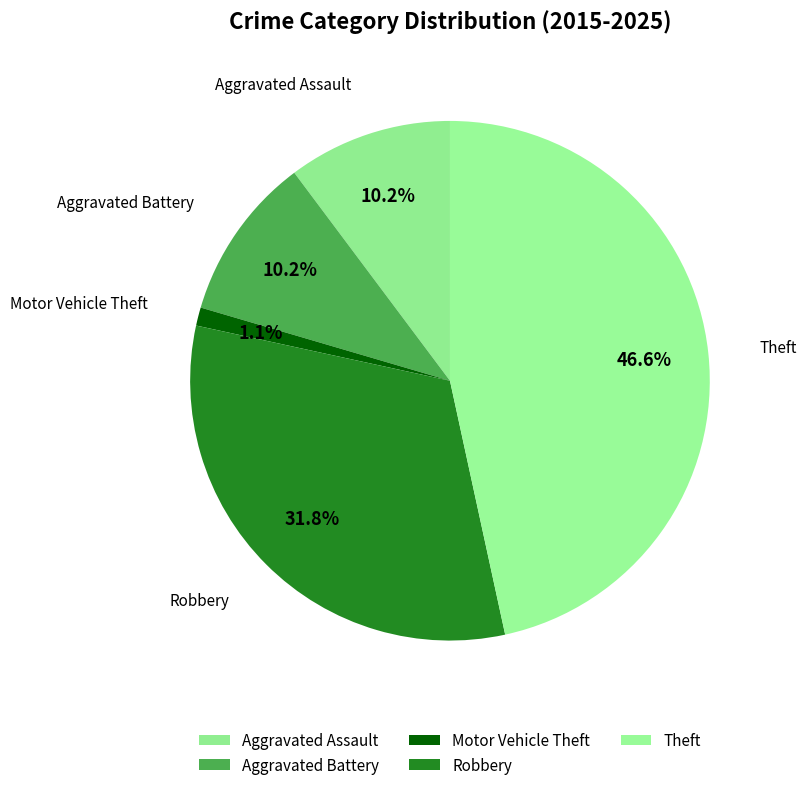

How many segments does this pie chart have?

5